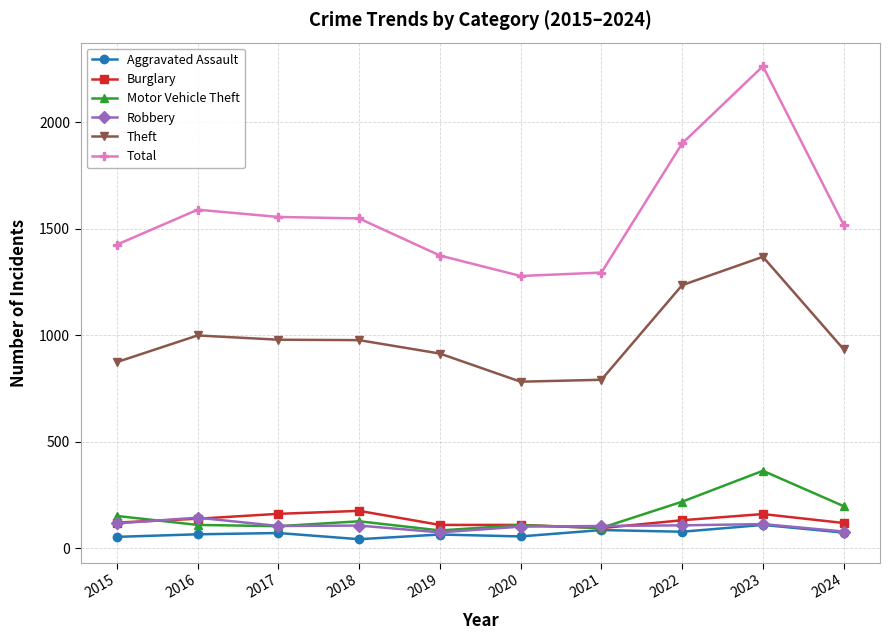

What is the maximum value for Theft?

1368